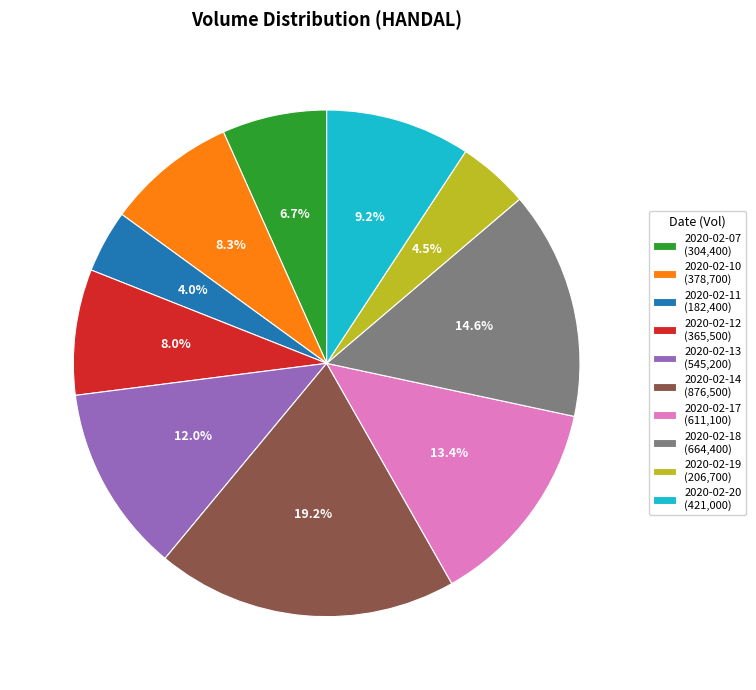

Does 2020-02-14 represent more than half of the total?

No